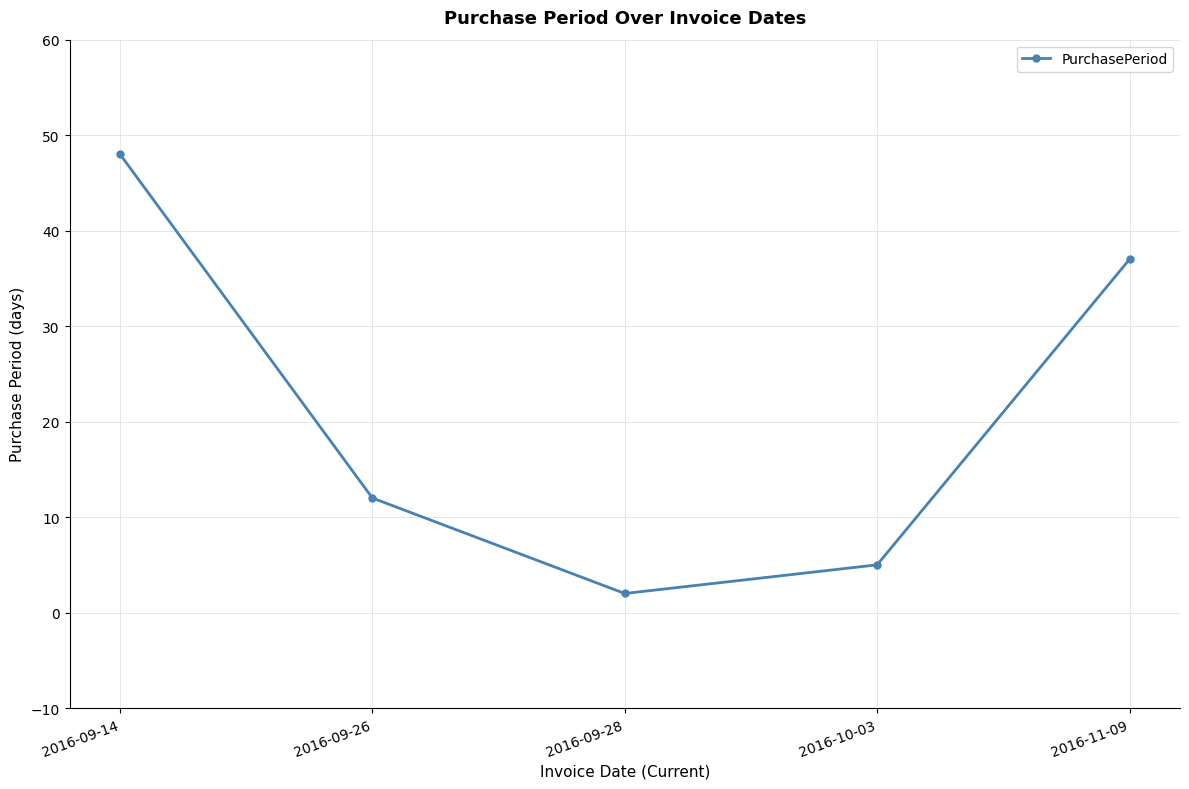

The value at 2016-09-28 is 2. True or false?

True